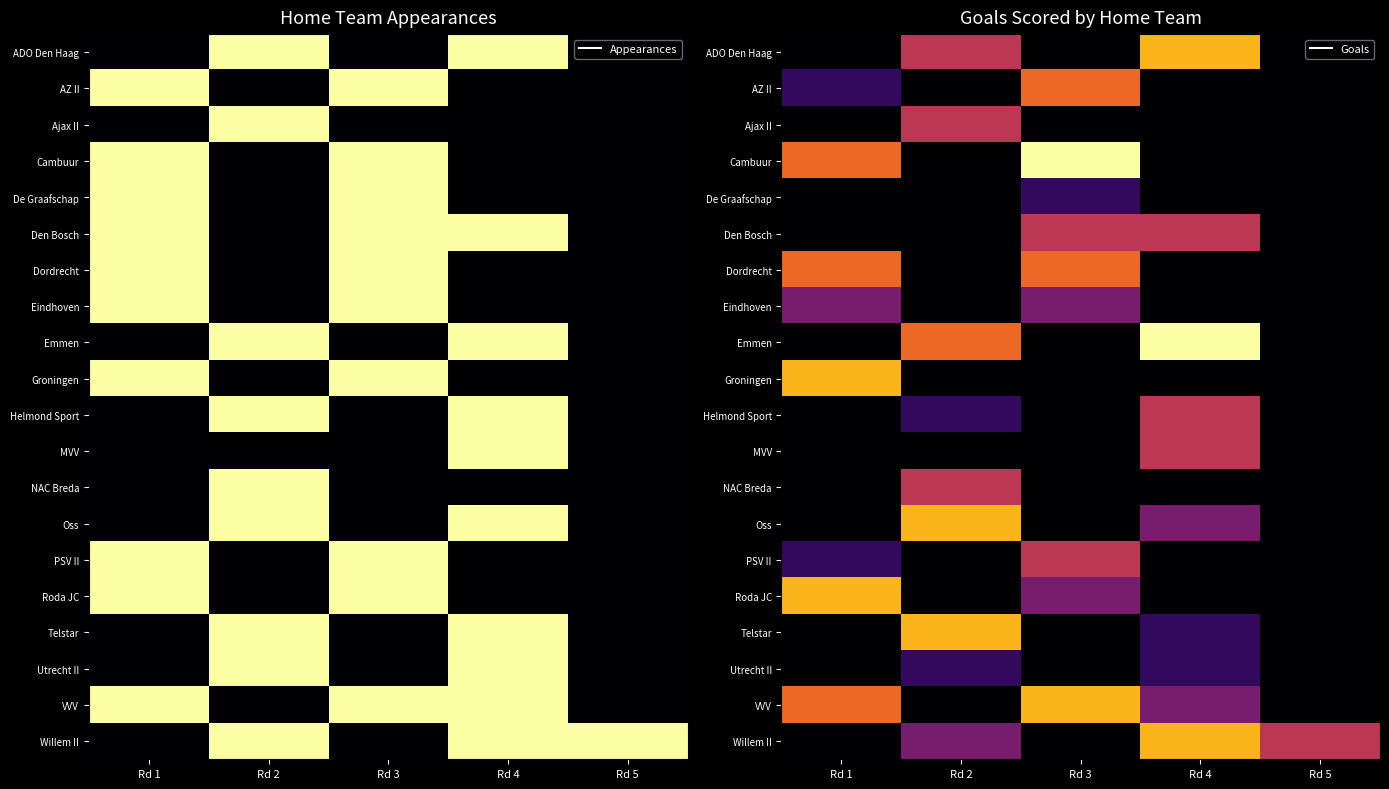

At which category does the chart reach its peak across all series?

Rd 3